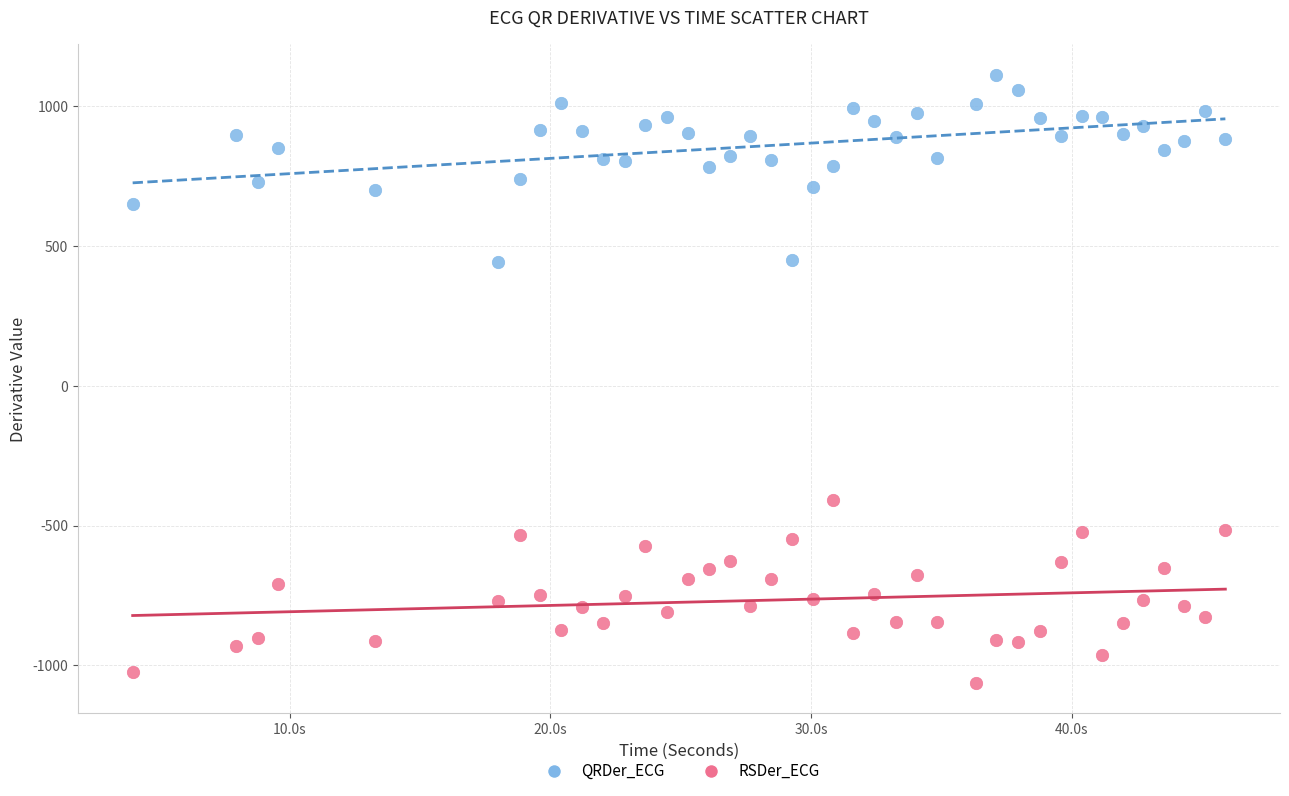

Across all data points, what is the range of Y values (max minus min)?

2175.5